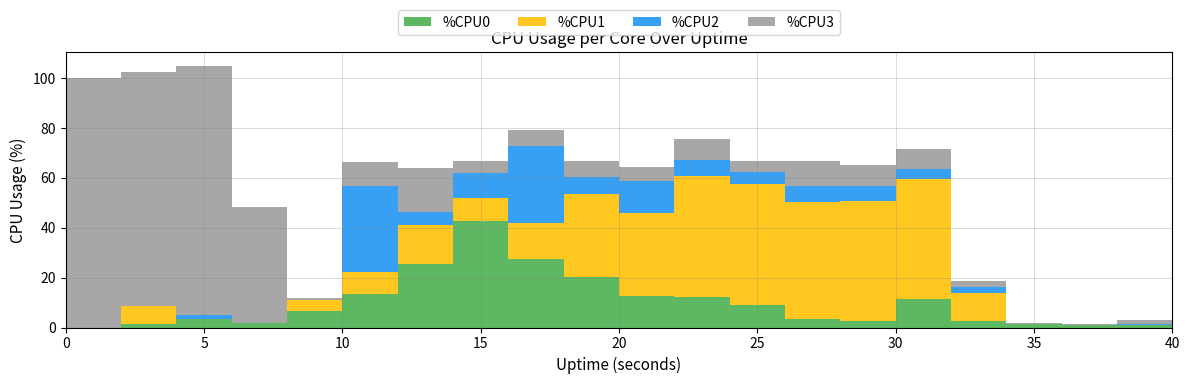

Reading left to right, what are all the values shown in this chart?

%CPU0: 0=0.0	2=1.5	4=3.5	6=2.0	8=6.5	10=13.5	12=25.3	14=42.5	16=27.4	18=20.3	20=12.6	22=12.4	24=9.0	26=3.5	28=2.5	30=11.6	32=2.5	34=1.5	36=1.0	38=1.0	40=2.0
%CPU1: 0=0.0	2=7.3	4=0.0	6=0.0	8=4.5	10=8.8	12=15.6	14=9.4	16=14.6	18=33.2	20=33.5	22=48.5	24=48.7	26=46.7	28=48.2	30=47.8	32=11.2	34=0.0	36=0.0	38=0.0	40=0.0
%CPU2: 0=0.0	2=0.0	4=1.5	6=0.0	8=0.0	10=34.5	12=5.6	14=10.0	16=30.8	18=7.0	20=12.6	22=6.1	24=4.5	26=6.6	28=6.1	30=4.0	32=2.5	34=0.0	36=0.0	38=0.5	40=0.0
%CPU3: 0=100.0	2=93.7	4=100.0	6=46.5	8=1.0	10=9.7	12=17.5	14=5.0	16=6.5	18=6.2	20=5.6	22=8.5	24=4.5	26=10.0	28=8.2	30=8.0	32=2.5	34=0.5	36=0.5	38=1.5	40=0.0